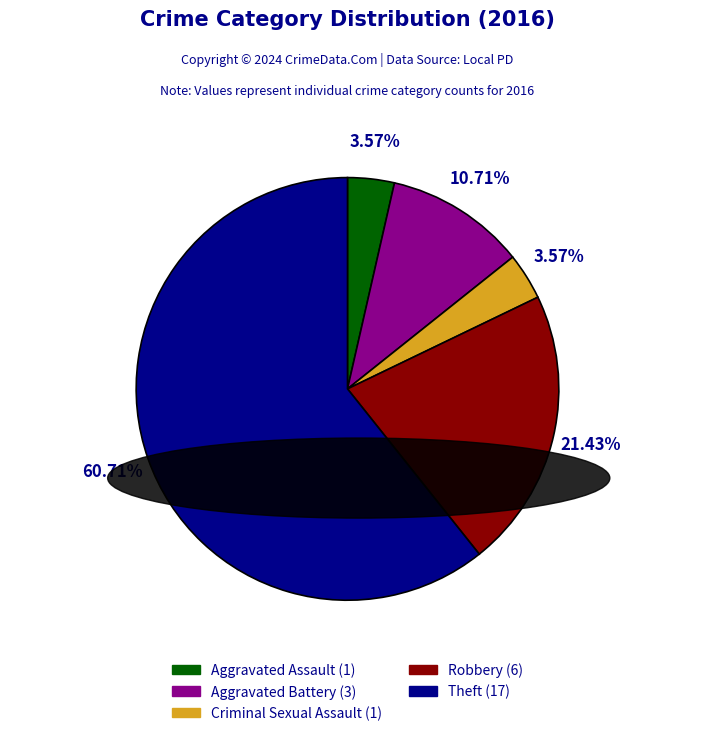

To the nearest percent, what portion does Theft represent?

61%